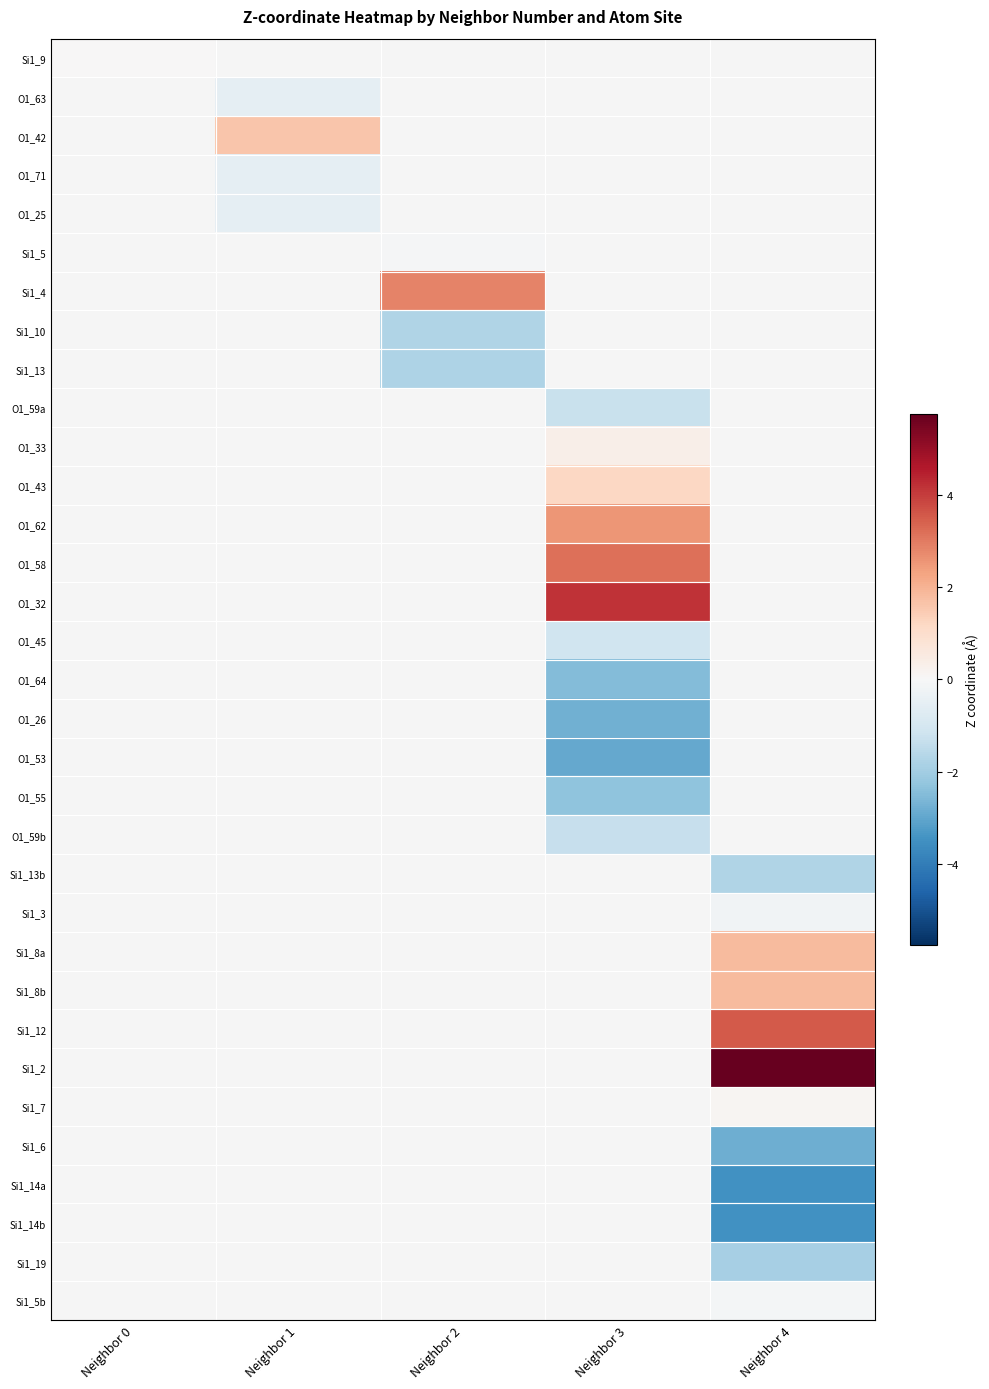

How many negative values does the O1_64 series have?

1